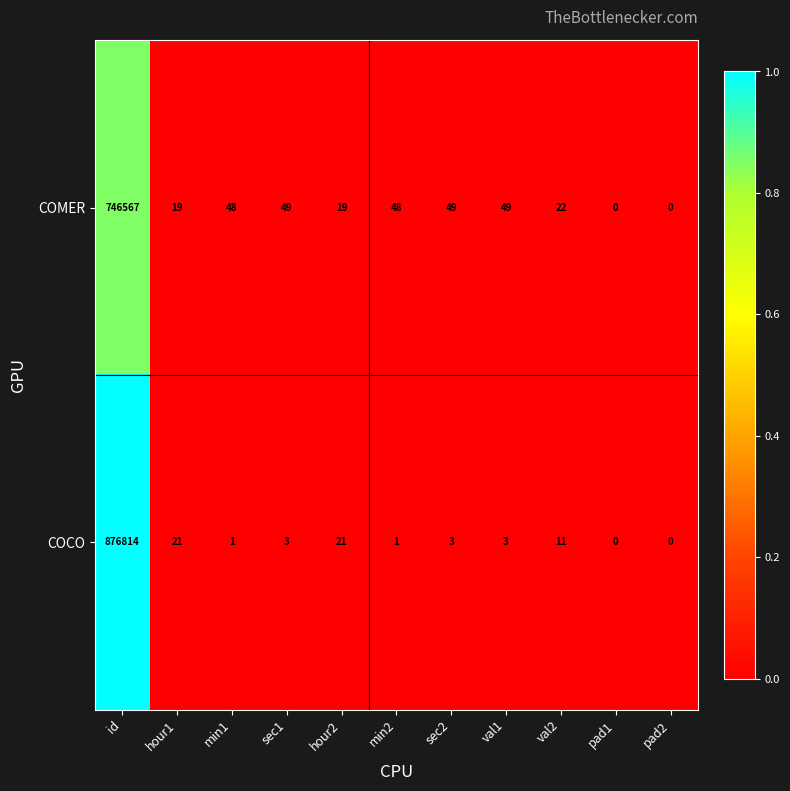

List the series in order of their peak value, lowest first.

COMER, COCO